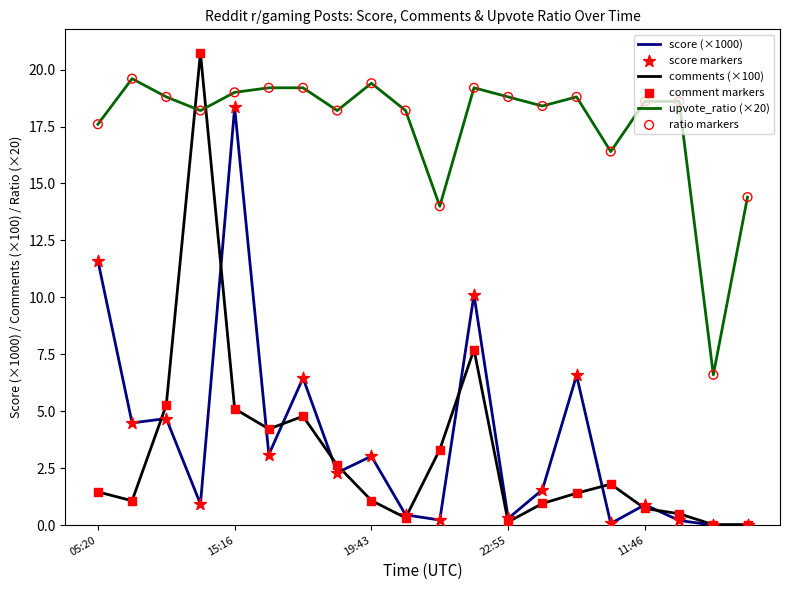

Which series has the largest range (max minus min)?

comments (×100)